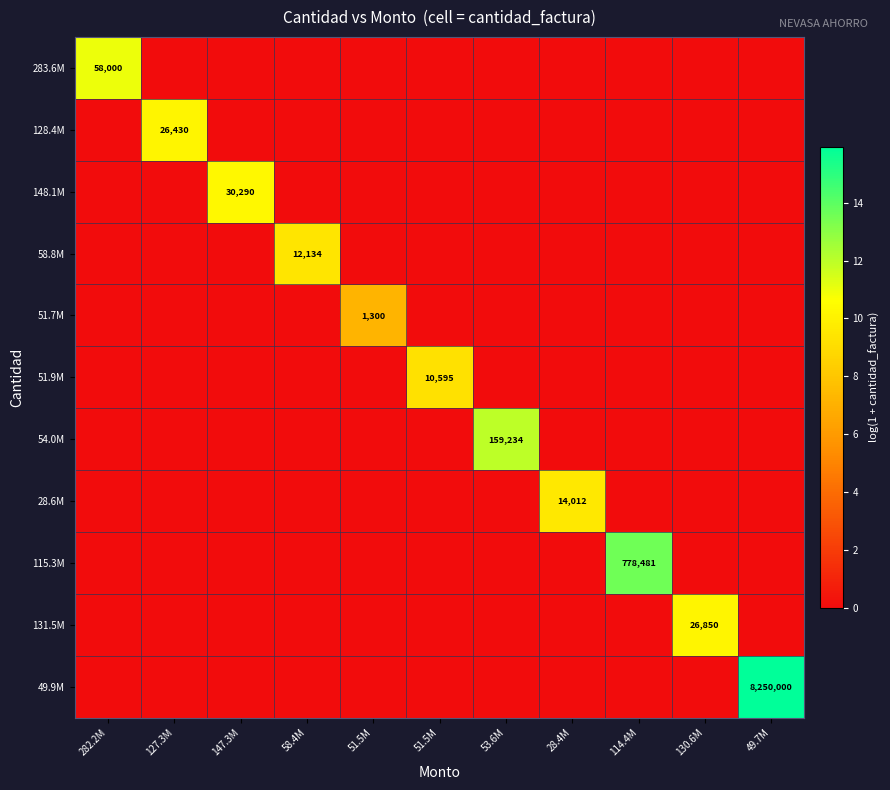

Which label corresponds to the largest value in the chart?

49.7M